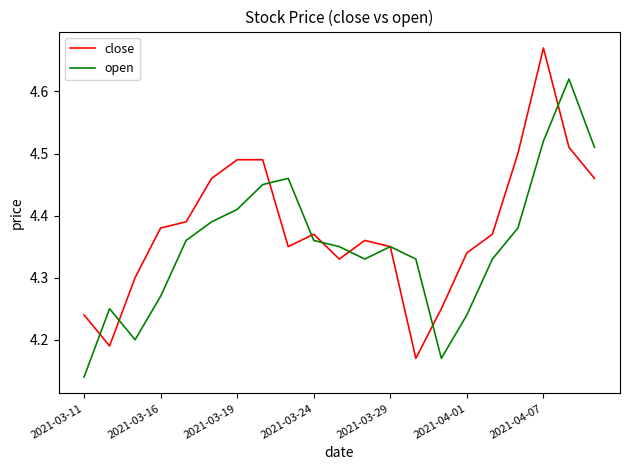

True or false: open has more than 2 points higher than both neighbors.

True